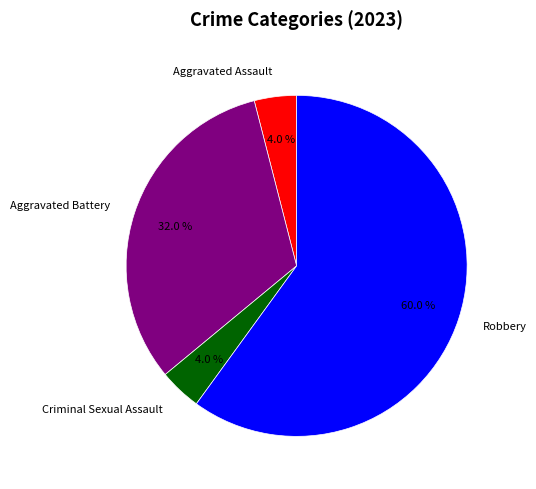

The Aggravated Assault slice represents 4% of the pie. True or false?

True